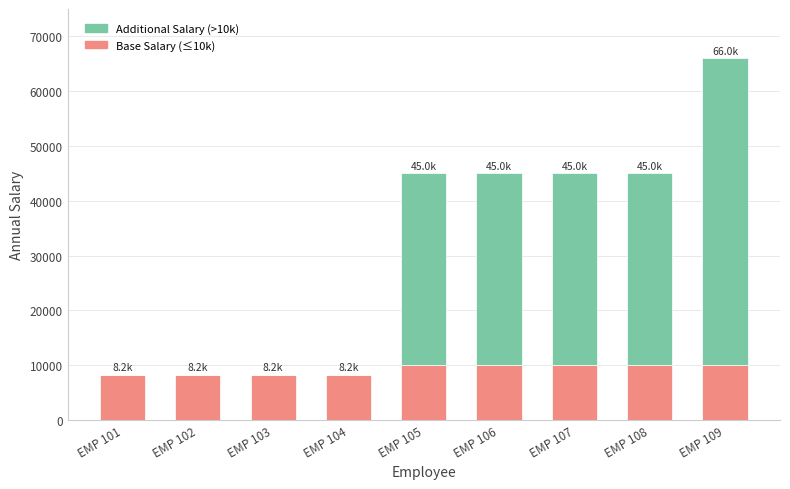

What is the sum of all Base Salary (≤10k) values?

82642.2